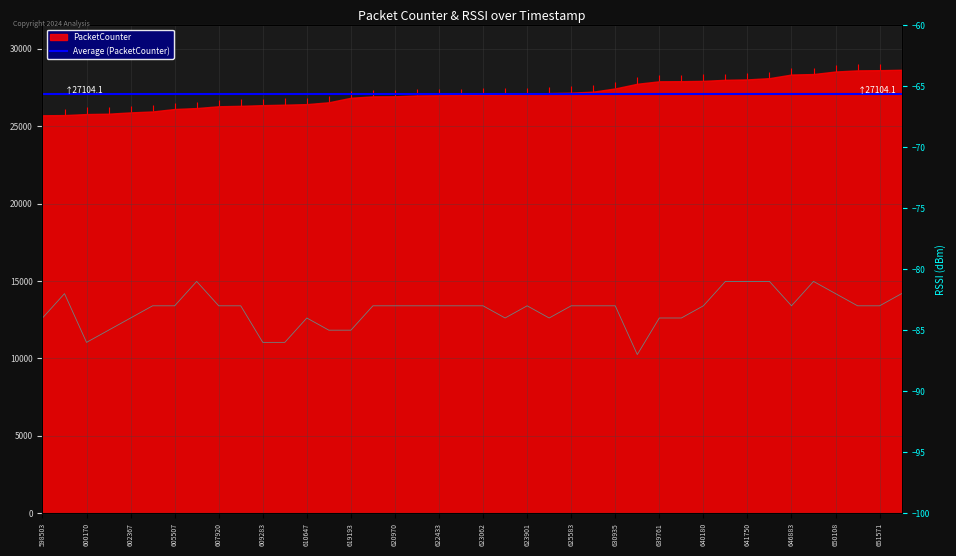

Reading left to right, list all the values displayed in this chart.

-84	-82	-86	-85	-84	-83	-83	-81	-83	-83	-86	-86	-84	-85	-85	-83	-83	-83	-83	-83	-83	-84	-83	-84	-83	-83	-83	-87	-84	-84	-83	-81	-81	-81	-83	-81	-82	-83	-83	-82